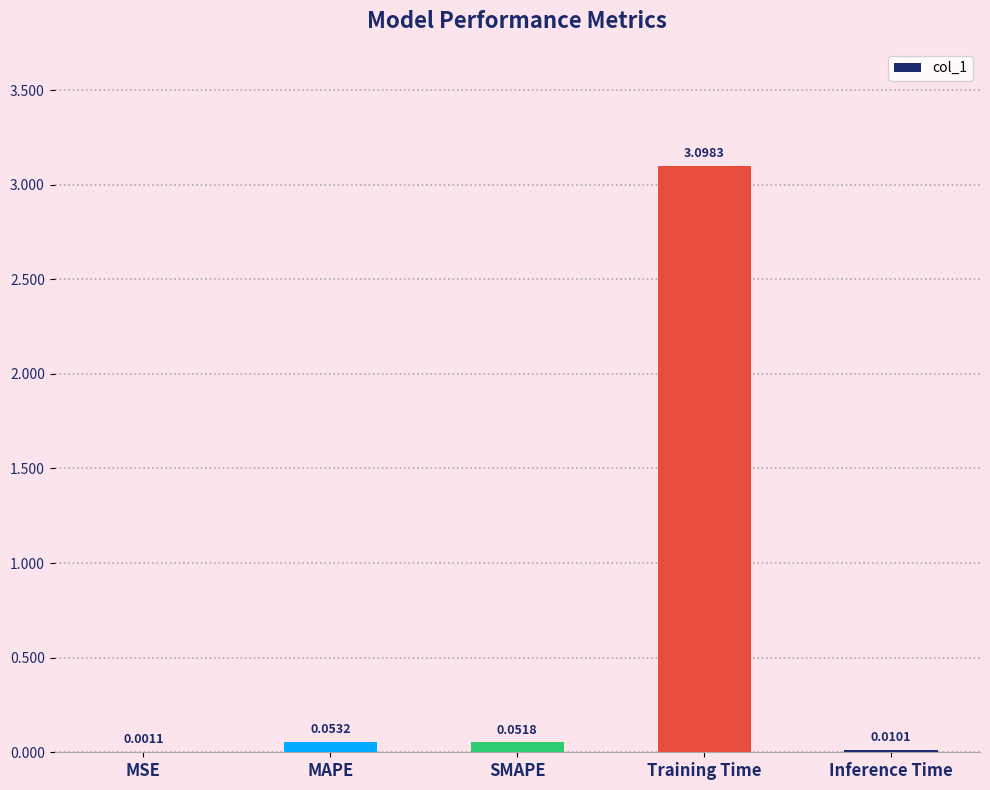

Are the bars horizontal?

No